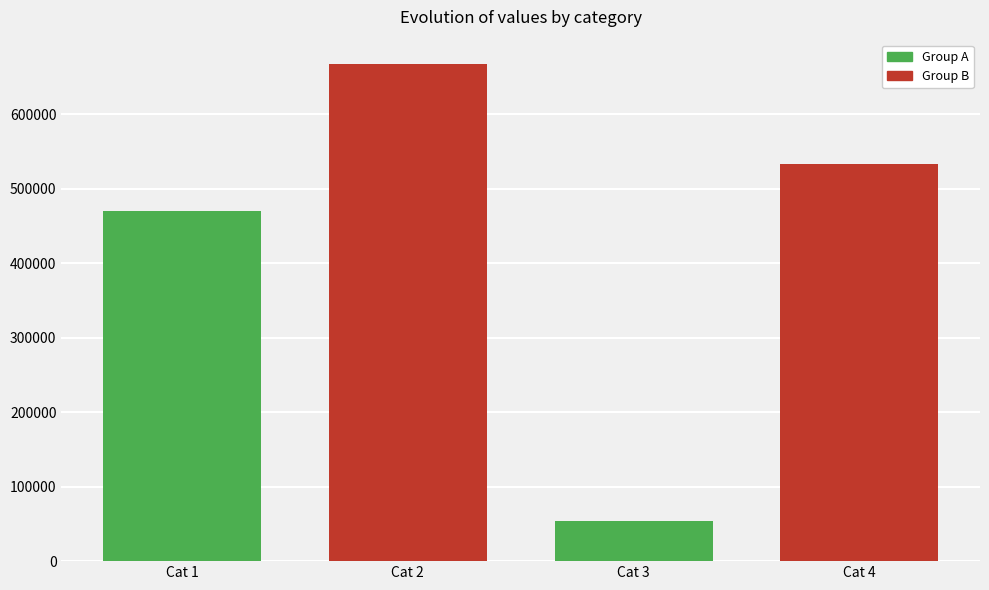

Rank the categories by value from highest to lowest.

Cat 2, Cat 4, Cat 1, Cat 3